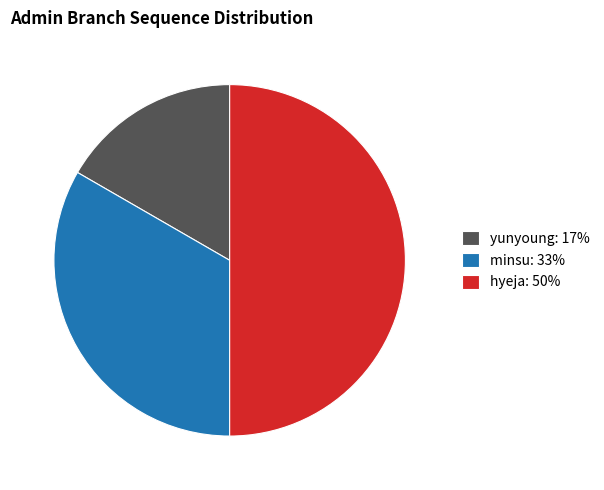

Is it true that minsu is 33% of the pie?

True